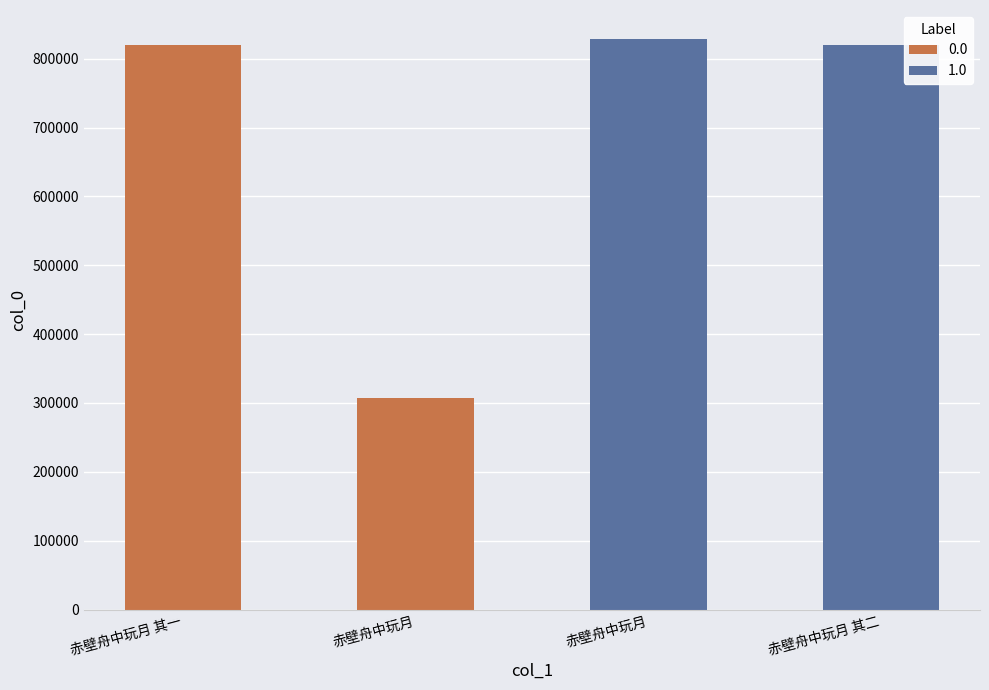

List the labels in order of value, smallest first.

赤壁舟中玩月, 赤壁舟中玩月 其一, 赤壁舟中玩月 其二, 赤壁舟中玩月